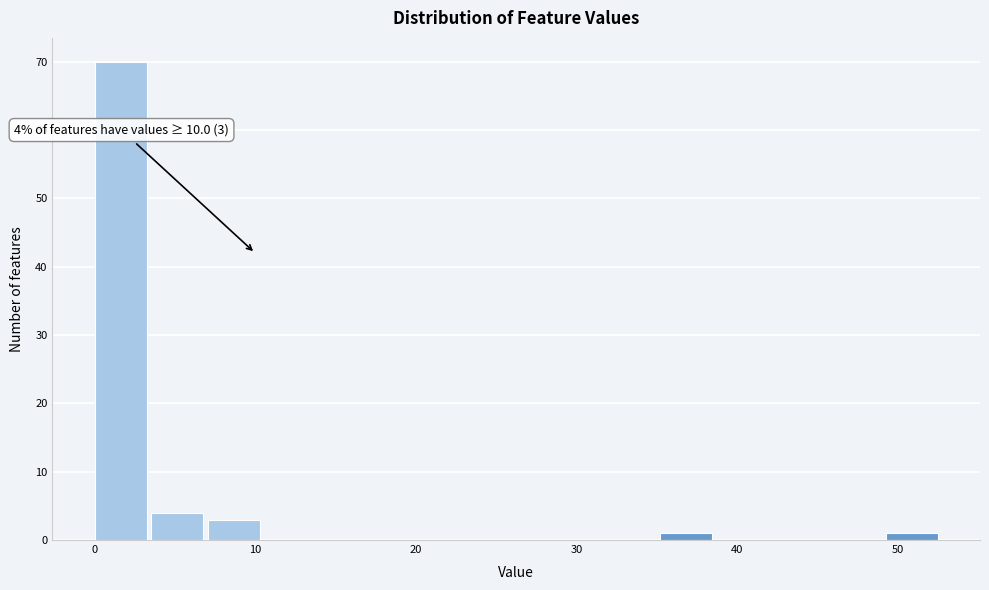

Around what value on the x-axis is the tallest bar? Give the approximate position of its centre, as read against the axis.

2